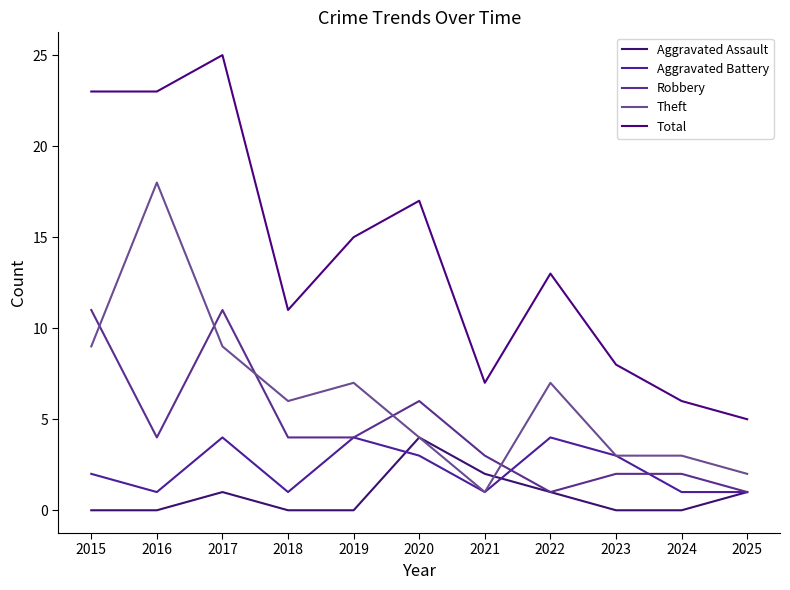

Is this an area chart (filled region under the line)?

No